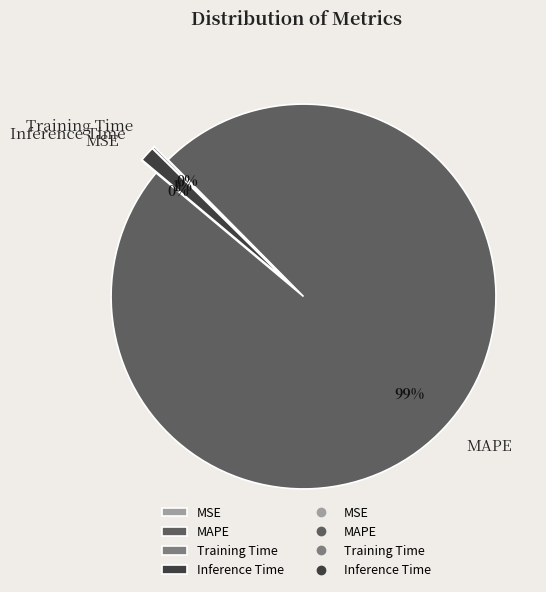

Which has a higher value, Inference Time or MAPE?

MAPE